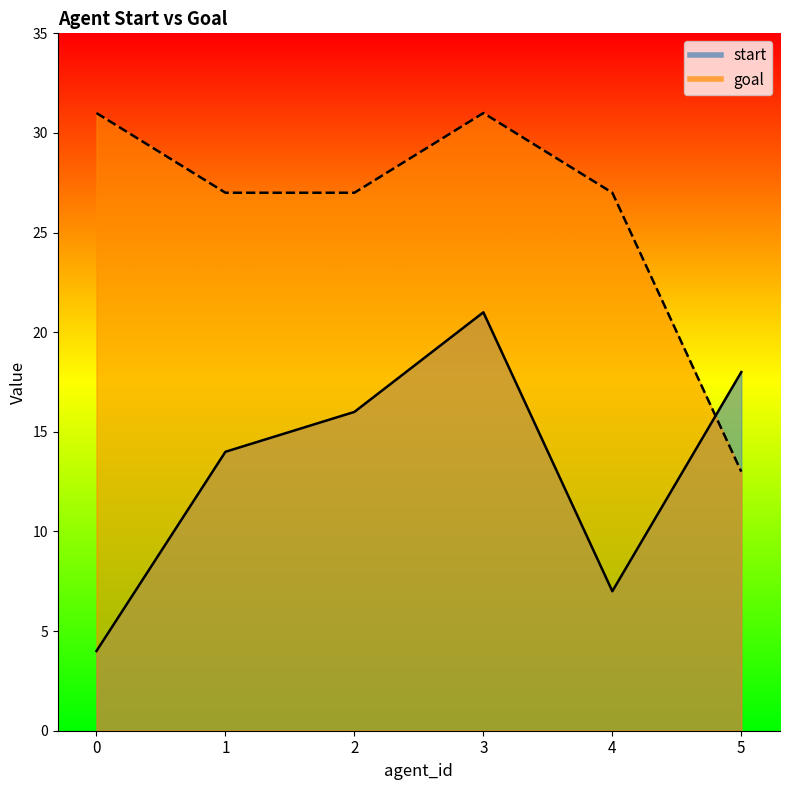

Reading left to right, what are all the values shown in this chart?

start: 0=4	1=14	2=16	3=21	4=7	5=18
goal: 0=31	1=27	2=27	3=31	4=27	5=13